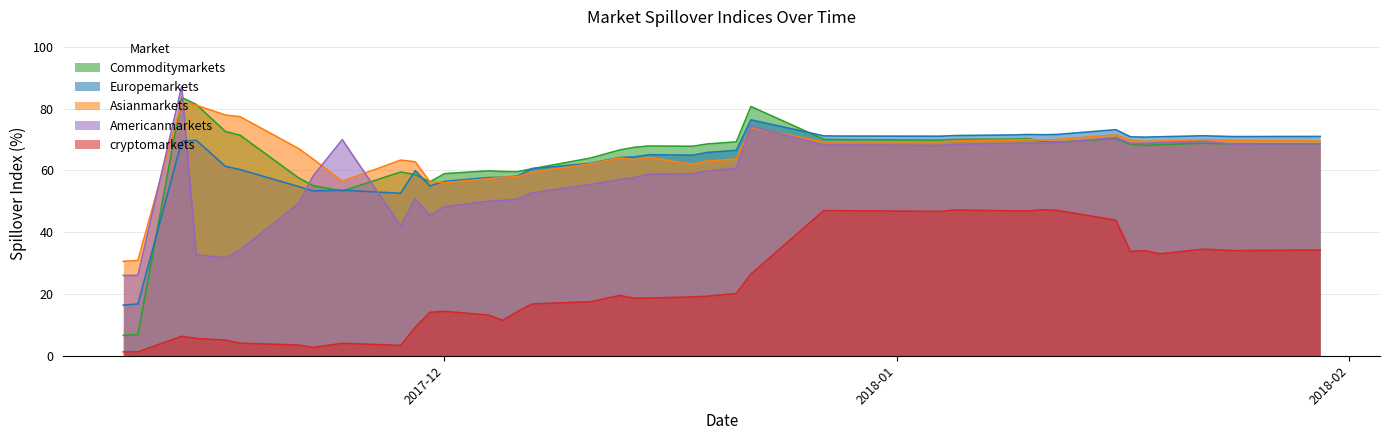

How many distinct data groups are displayed?

5